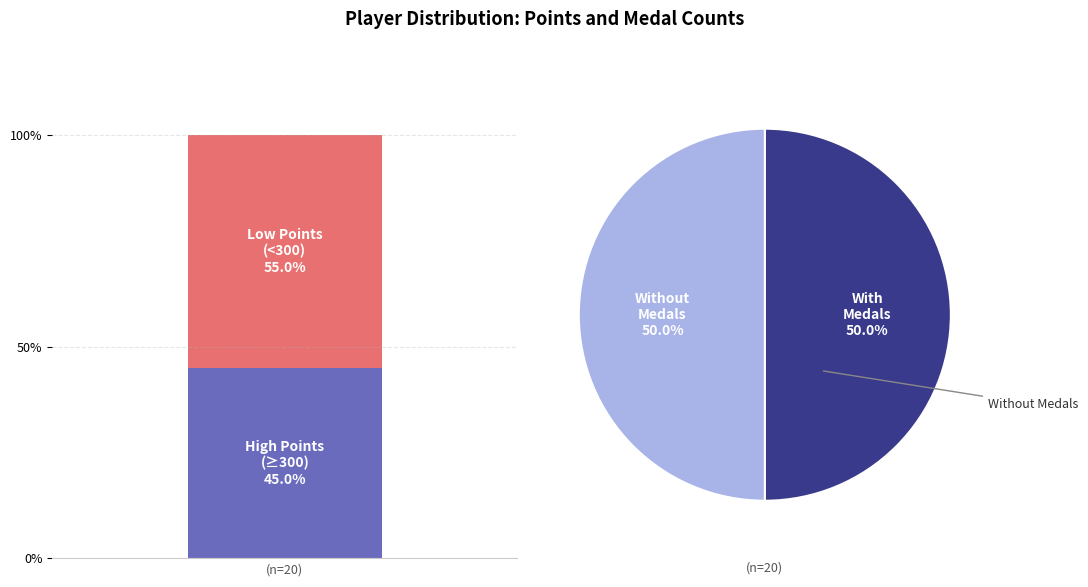

Is there any slice that represents more than half of the pie?

No